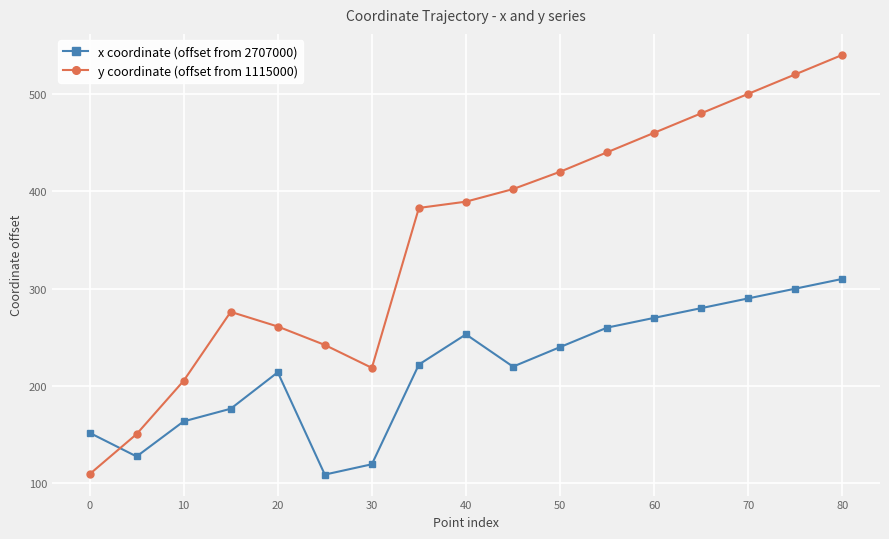

What is the maximum value shown in the chart?

540.0